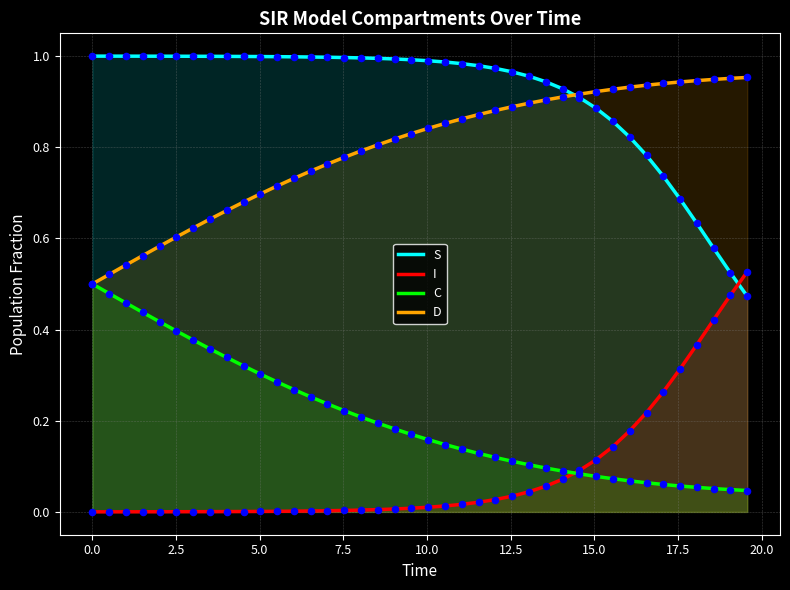

Which series has the largest total across all categories?

S